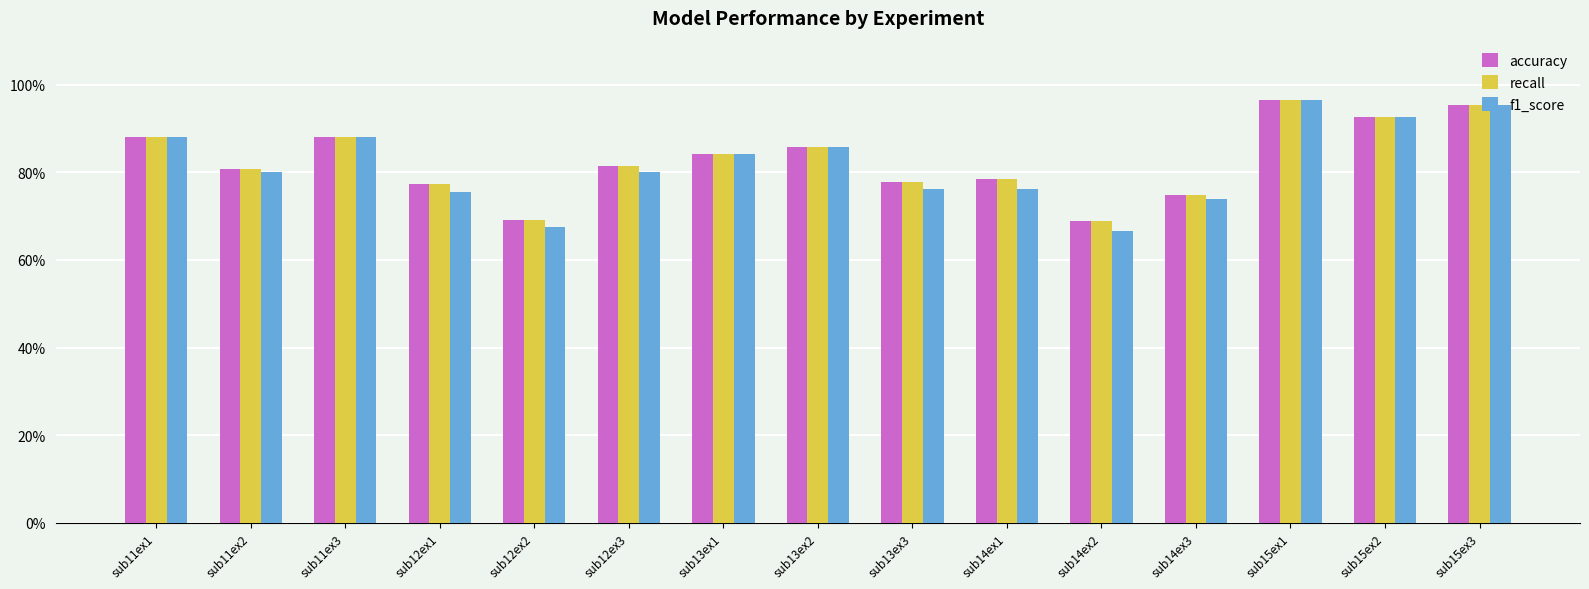

The f1_score series shows 0.8 at sub12ex3. True or false?

True